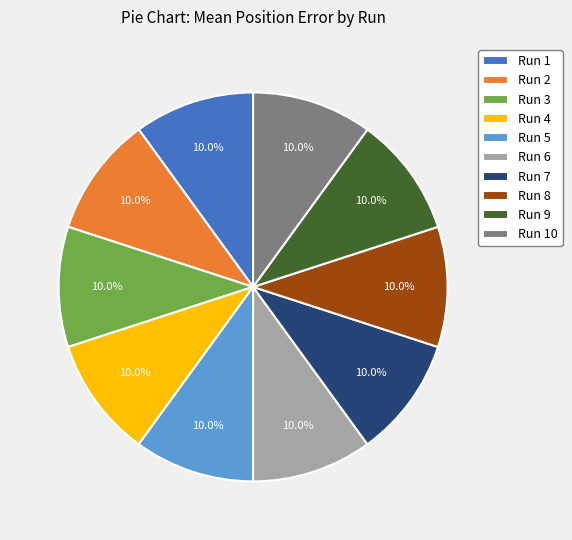

True or false: Run 6 accounts for 18% of the total.

False